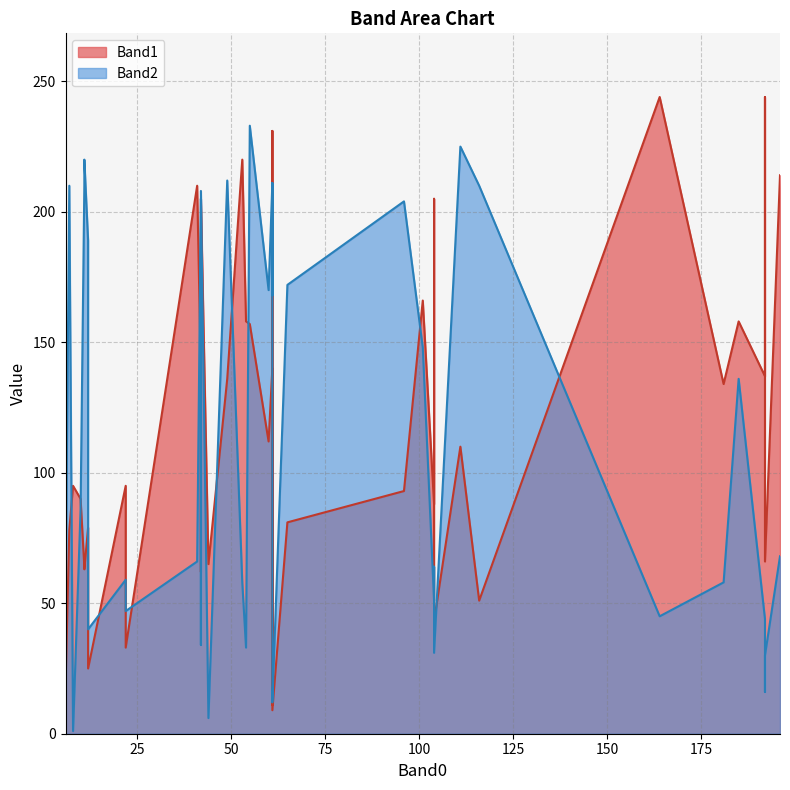

How many values in the Band2 series are below 68?

20